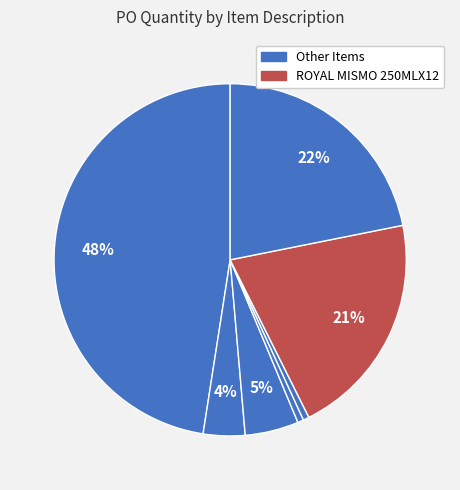

To the nearest percent, what is the average slice percentage?

14%